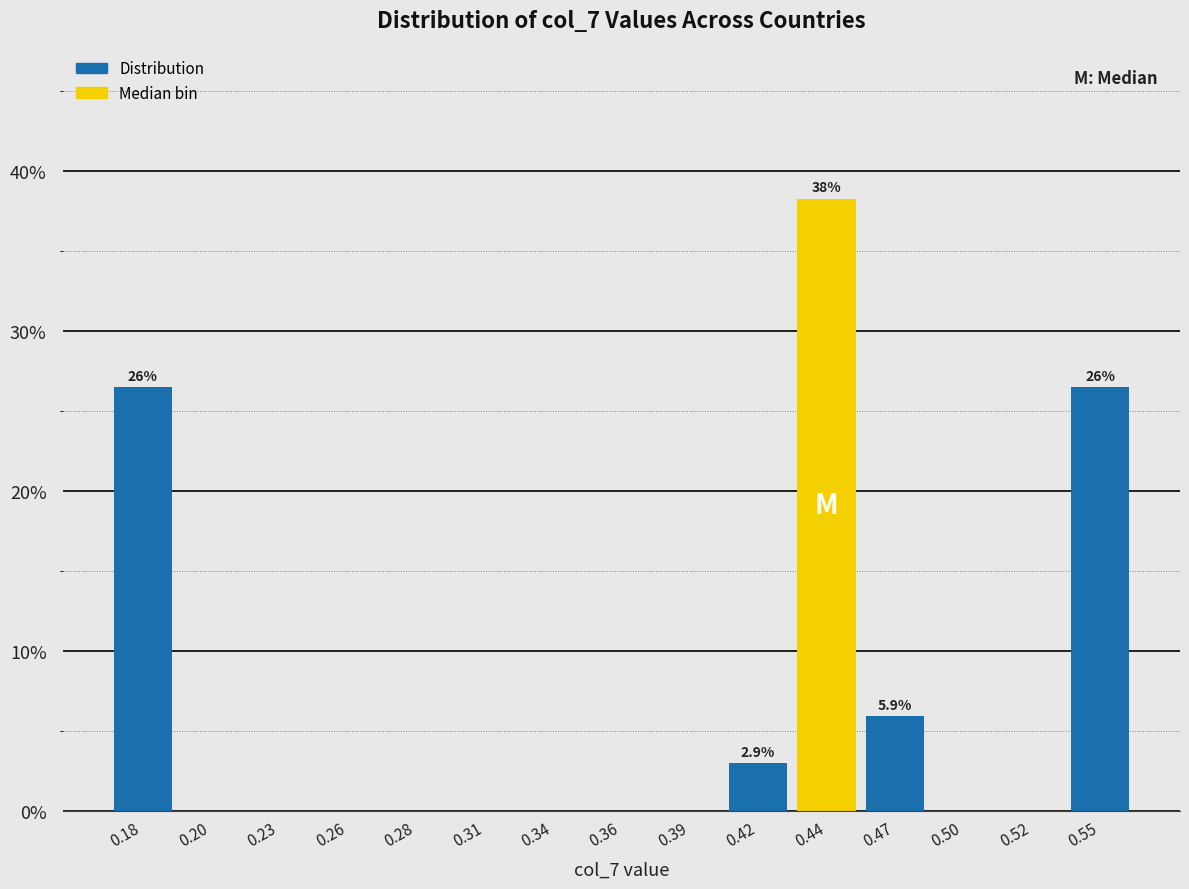

Over which range of the x-axis is the bar tallest?

0.430 to 0.455